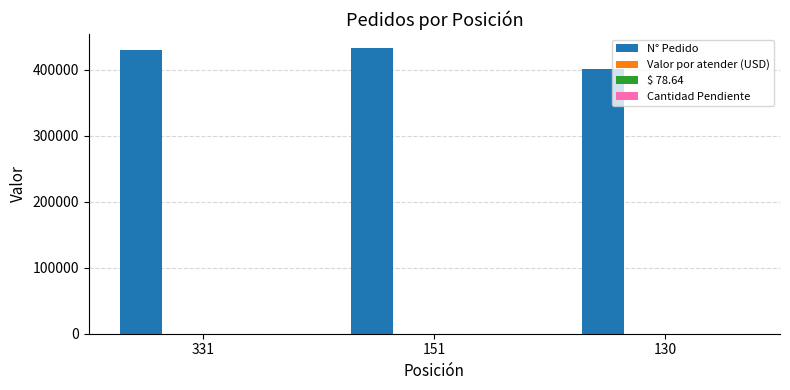

Which series has the largest total across all categories?

N° Pedido